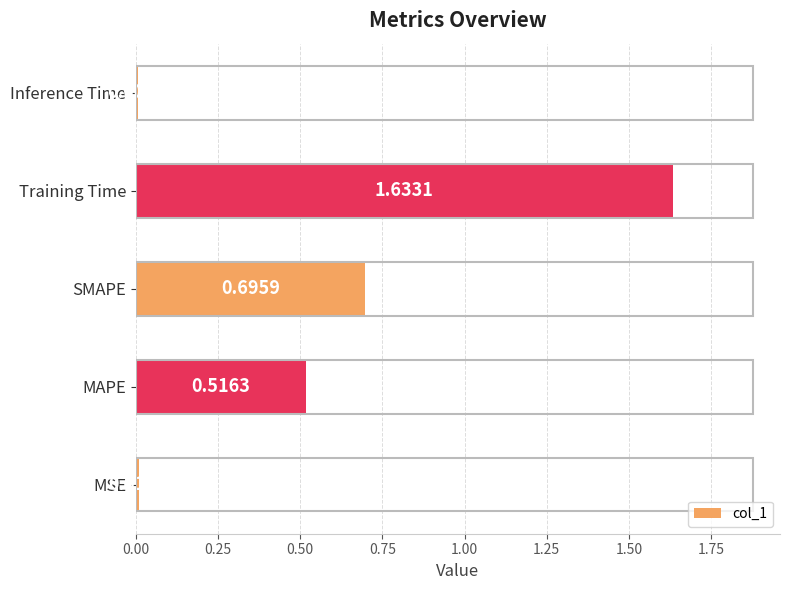

Where is the data nearest to the value 0?

Inference Time